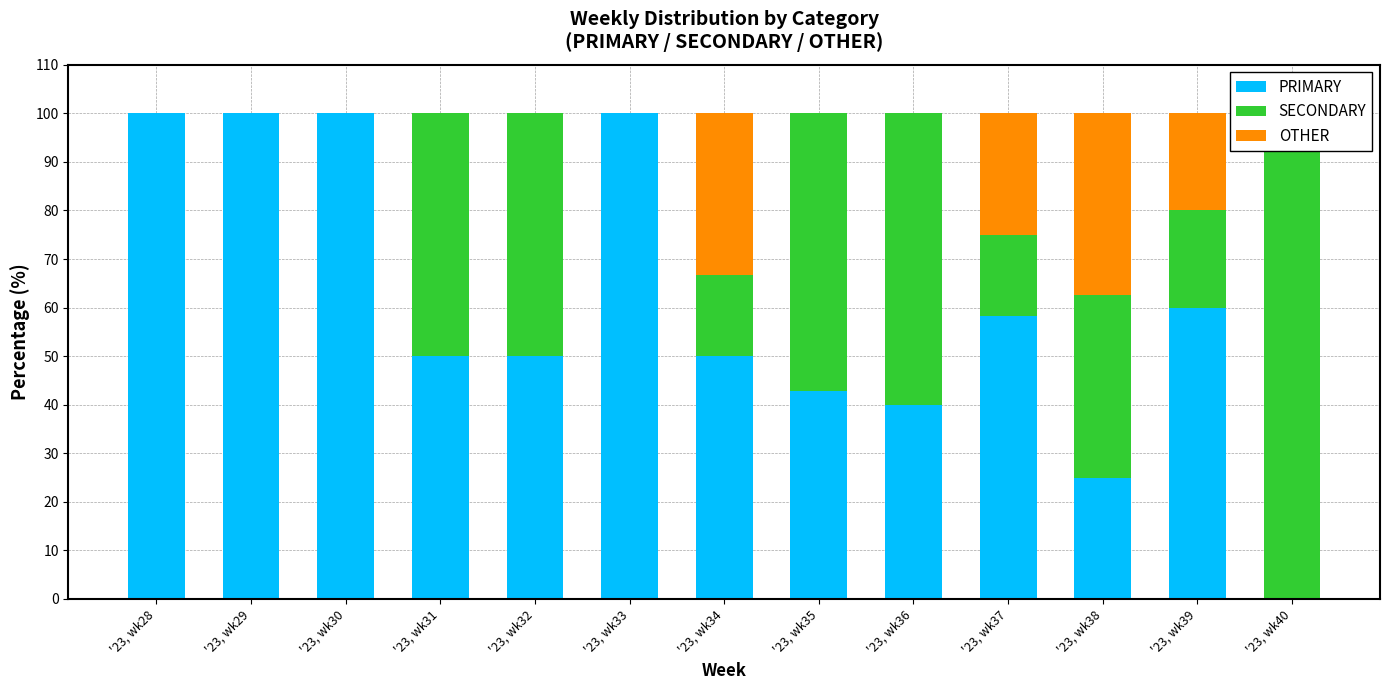

What is the value of the SECONDARY bar at the 9th from the left?

60.0